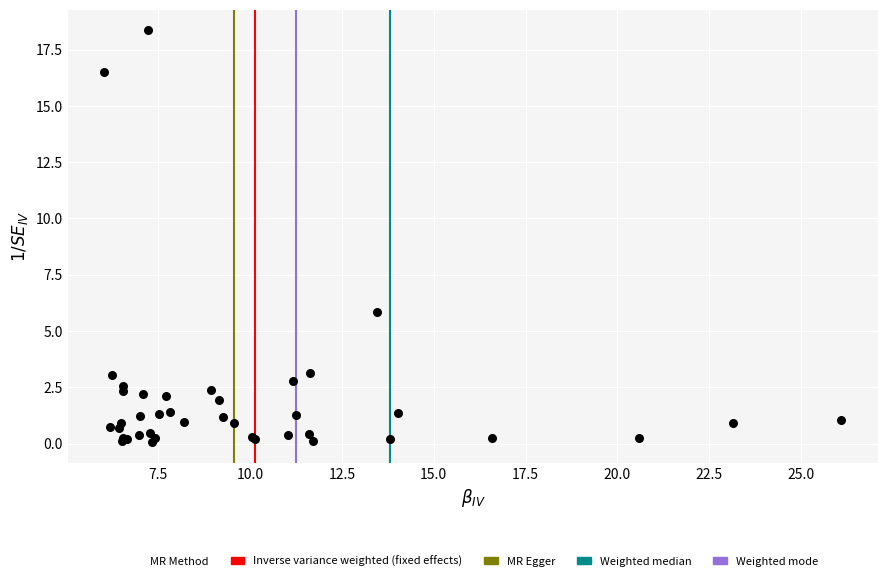

What Y value in the scatter plot is closest to 9?

5.9